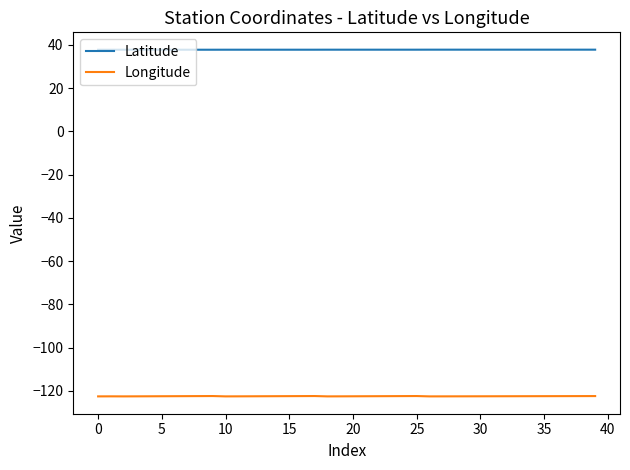

How many lines are shown in the chart?

2